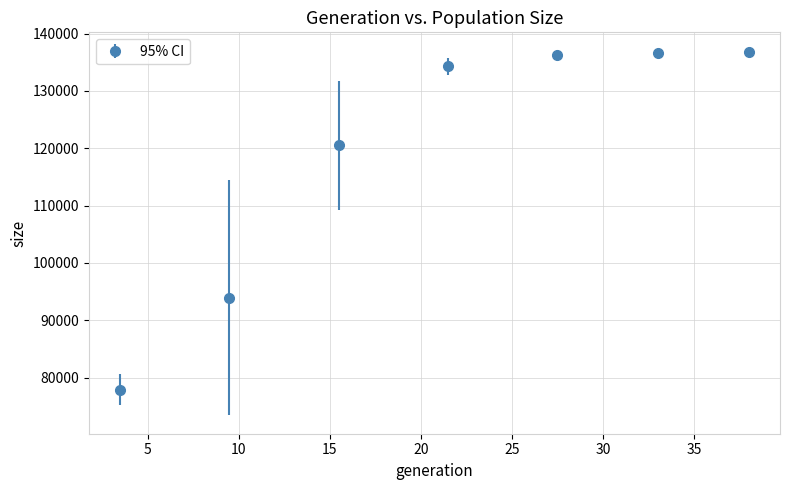

What is the value of the 4th point from the left?

134276.0